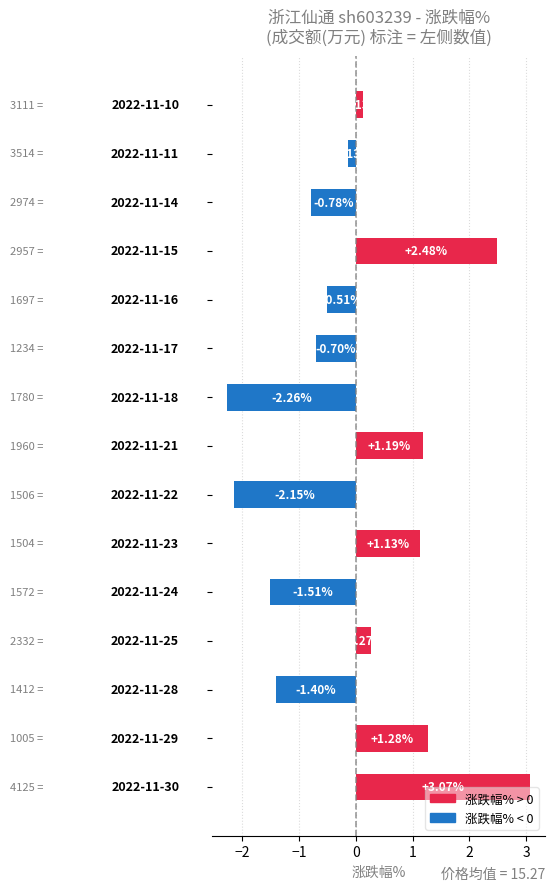

What is the difference between the maximum and minimum values?

5.3